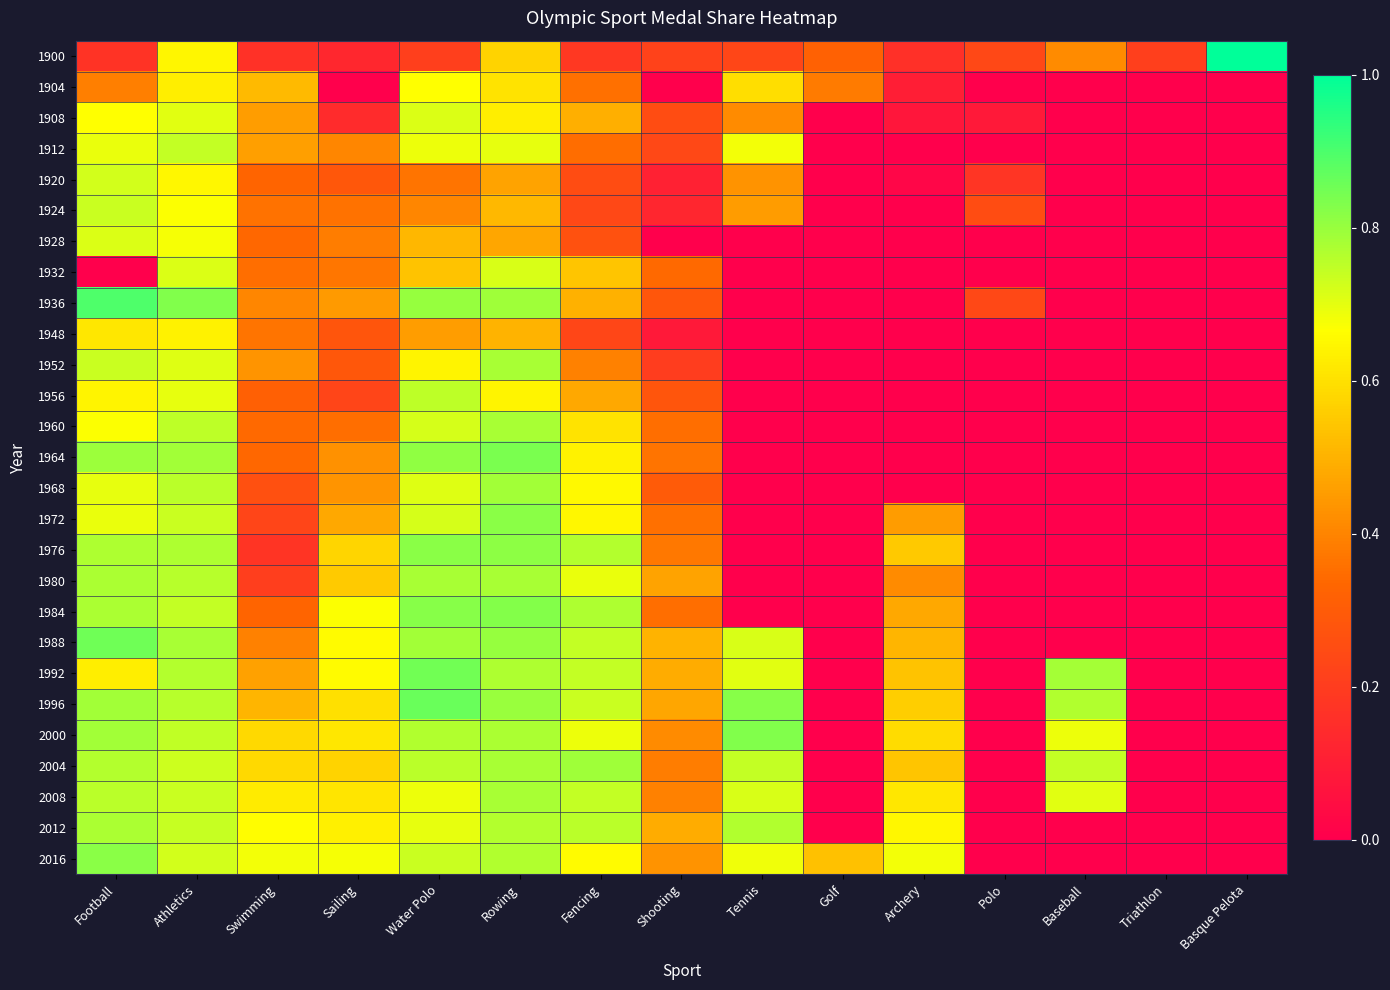

What is the total value across all series at Triathlon?

0.2